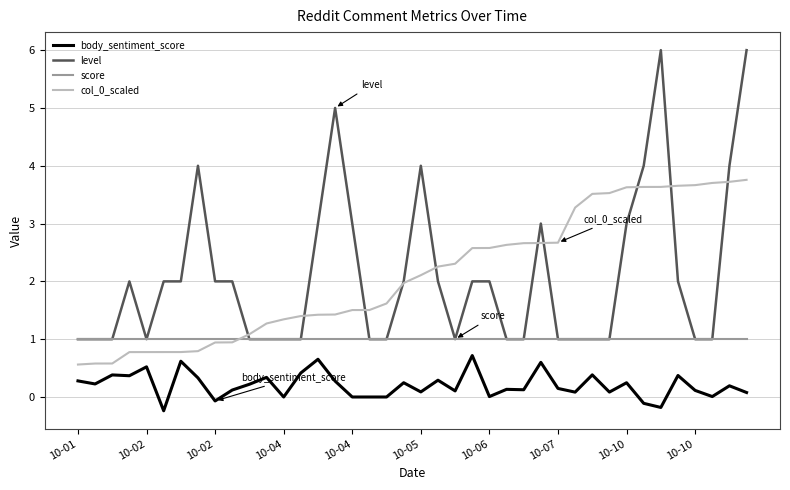

What is the maximum value for body_sentiment_score?

0.7